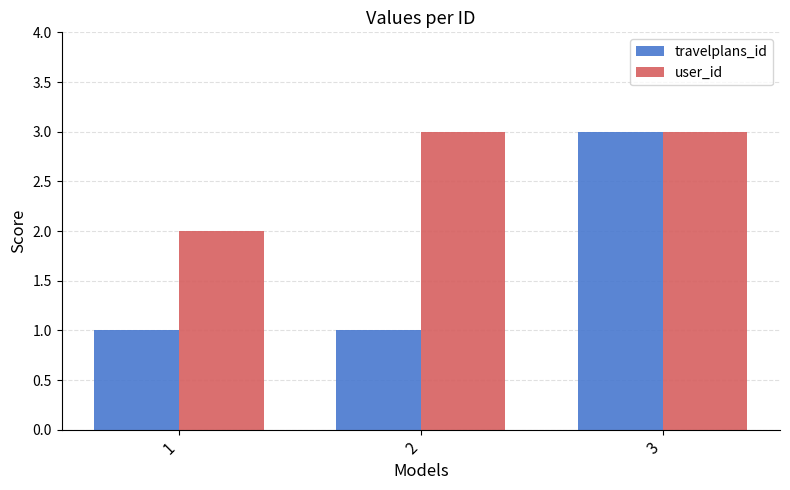

Which series changed the most between 1 and 2?

user_id